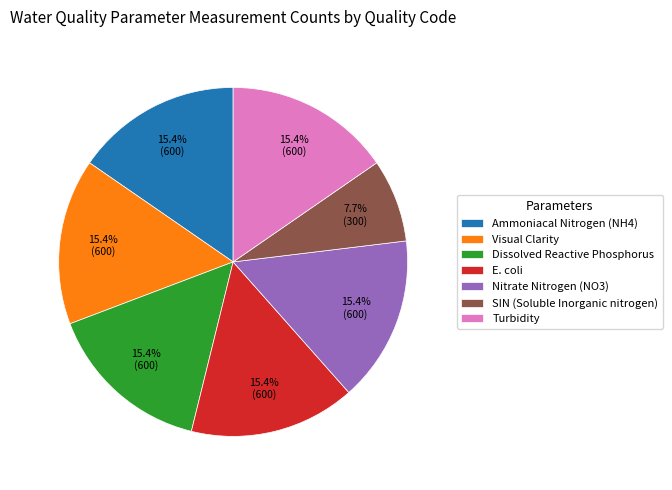

Combined, what portion of the pie is Visual Clarity and Nitrate Nitrogen (NO3)?

30.8%